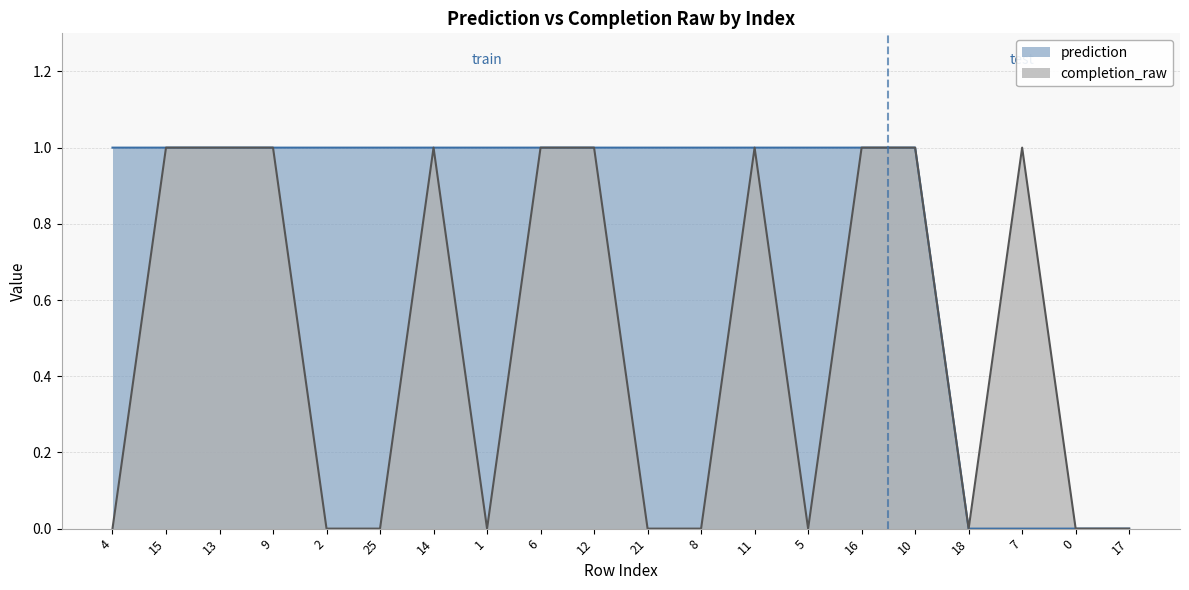

Reading left to right, list all the values displayed in this chart.

4=0	15=1	13=1	9=1	2=0	25=0	14=1	1=0	6=1	12=1	21=0	8=0	11=1	5=0	16=1	10=1	18=0	7=1	0=0	17=0